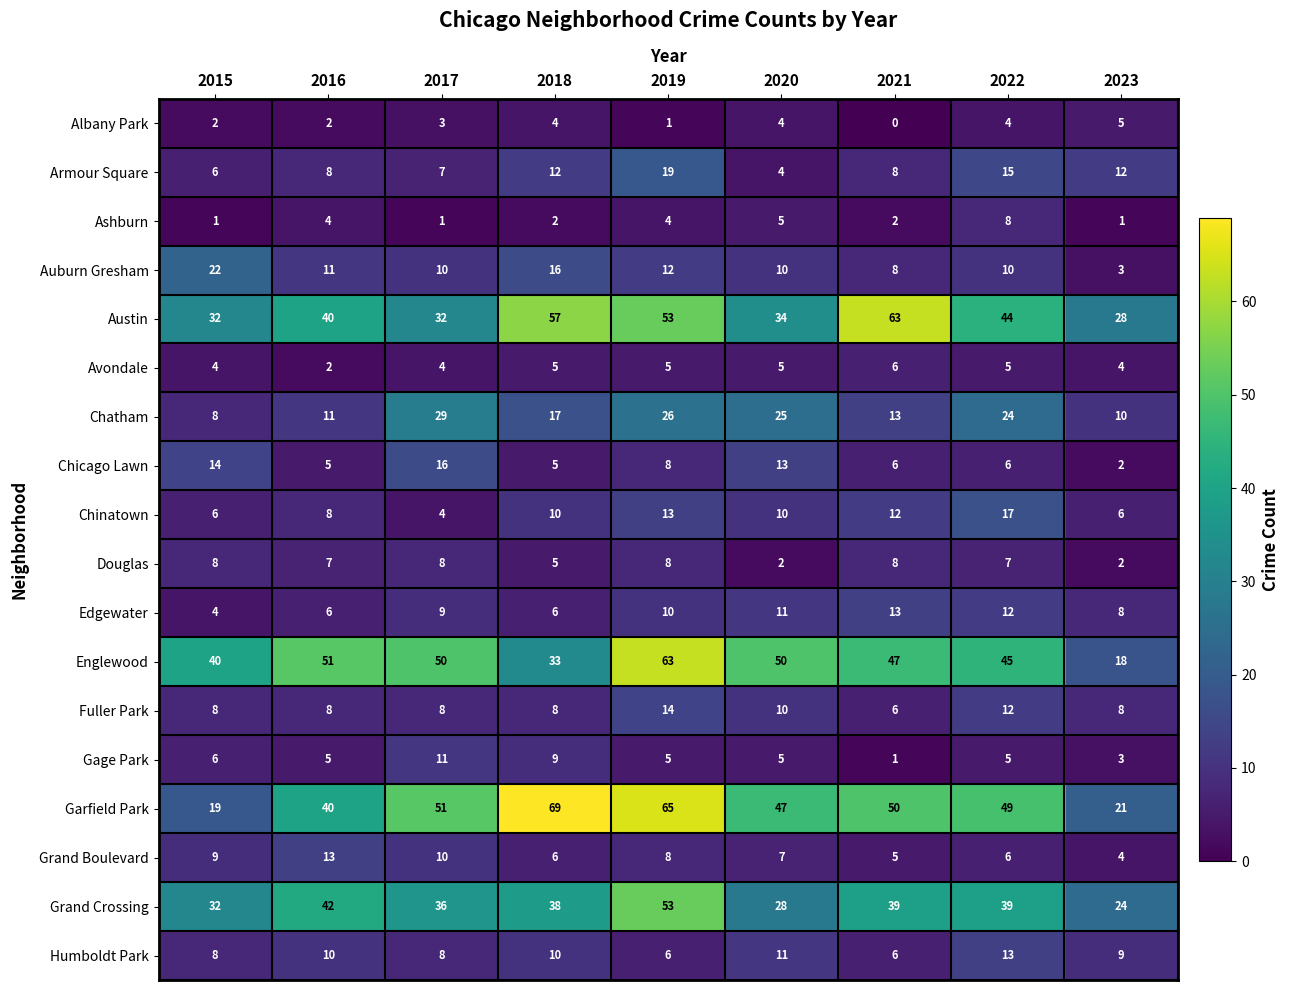

How many Edgewater values are between 6 and 11?

6